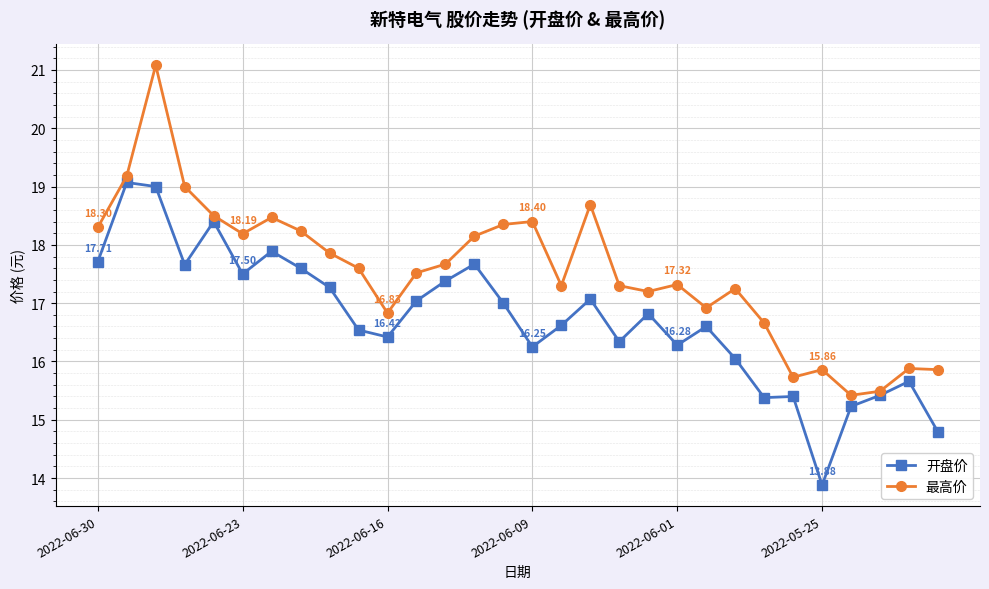

List the series in order of their overall mean, highest first.

最高价, 开盘价